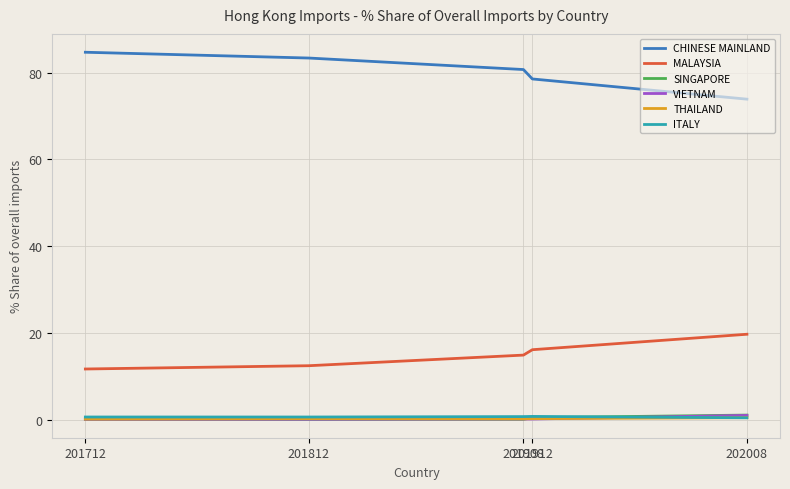

How many categories are shown in the chart?

5